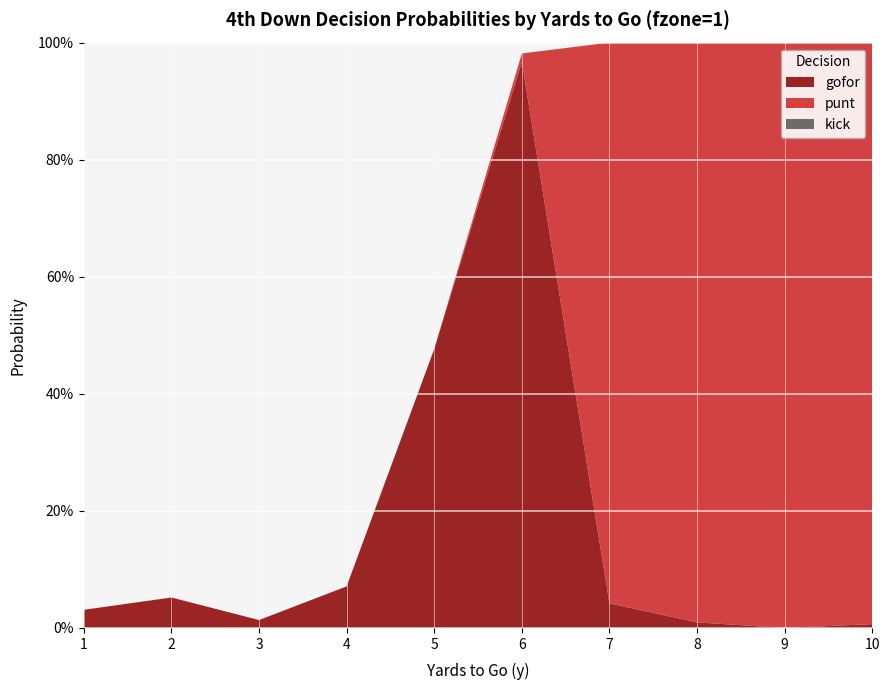

Reading left to right, what are all the values shown in this chart?

gofor: 1=0.0	2=0.1	3=0.0	4=0.1	5=0.5	6=1.0	7=0.0	8=0.0	9=0.0	10=0.0
punt: 1=0.0	2=0.0	3=0.0	4=0.0	5=0.0	6=0.0	7=1.0	8=1.0	9=1.0	10=1.0
kick: 1=0.0	2=0.0	3=0.0	4=0.0	5=0.0	6=0.0	7=0.0	8=0.0	9=0.0	10=0.0